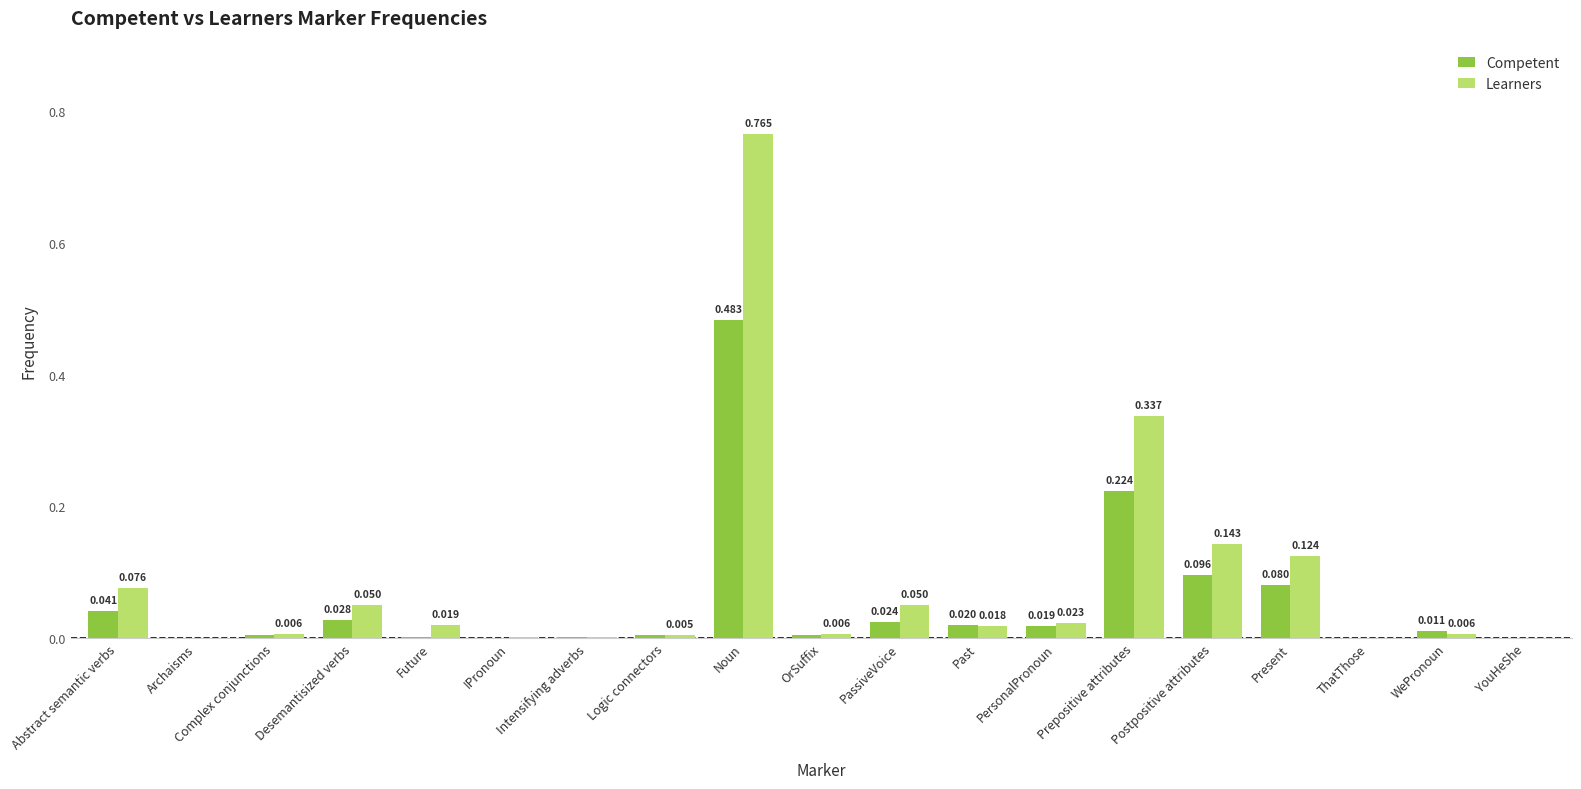

Count the number of categories in the chart.

19